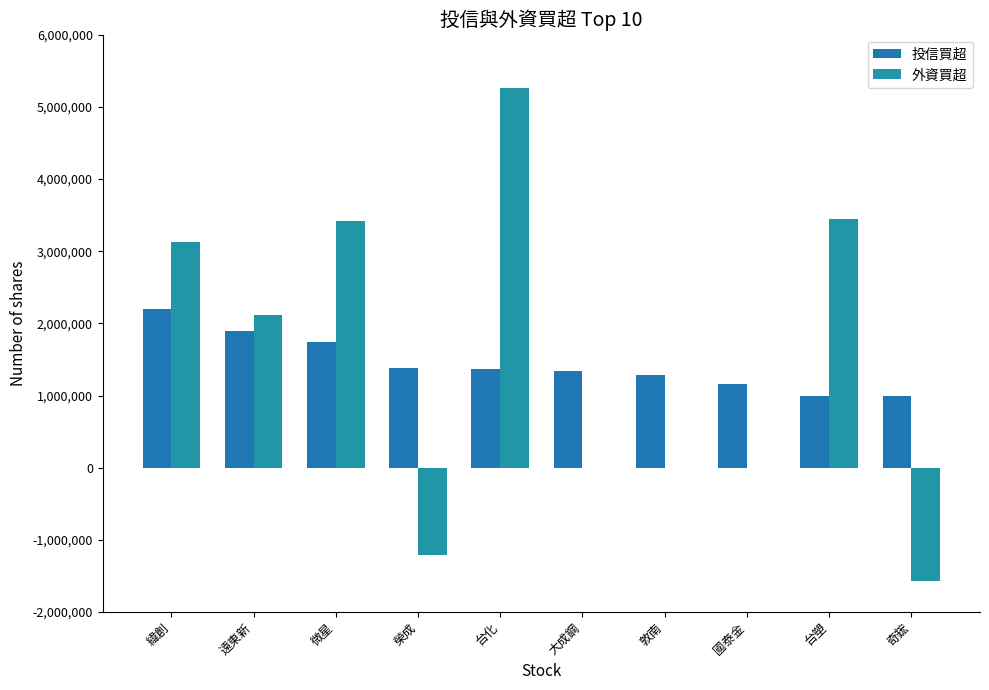

Reading left to right, list all the values displayed in this chart.

投信買超: 緯創=2200000	遠東新=1896000	微星=1746000	榮成=1381000	台化=1368000	大成鋼=1341897	敦南=1280000	國泰金=1158000	台塑=1000000	奇鋐=1000000
外資買超: 緯創=3125000	遠東新=2117608	微星=3416901	榮成=-1204136	台化=5256324	大成鋼=0	敦南=0	國泰金=0	台塑=3453108	奇鋐=-1577000